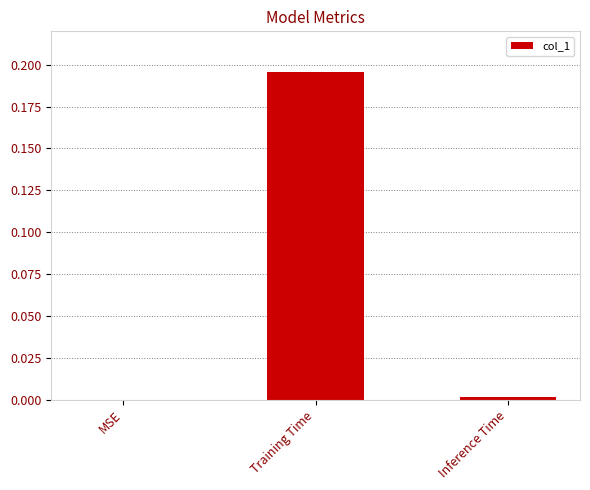

Which category has the highest value across all series?

Training Time